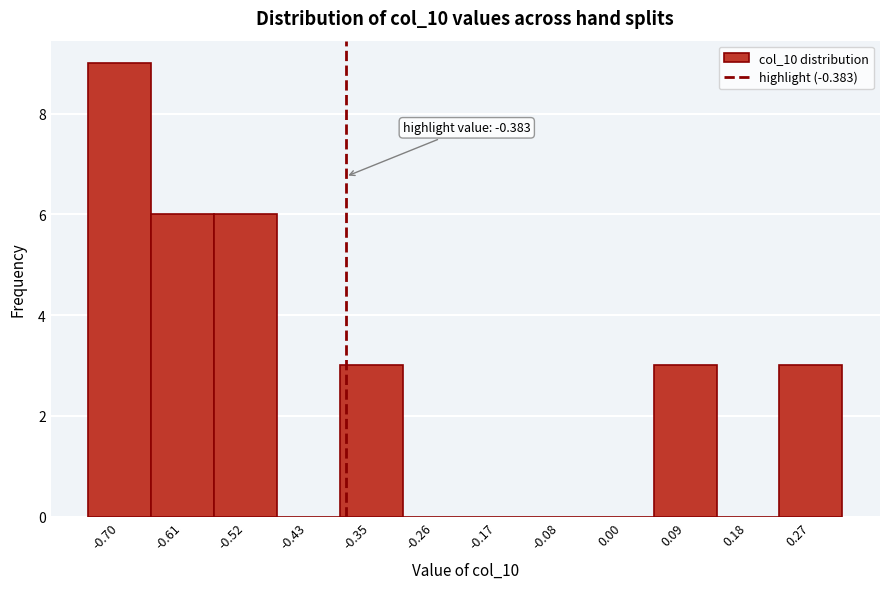

Over which range of the x-axis is the bar tallest?

-0.74 to -0.65